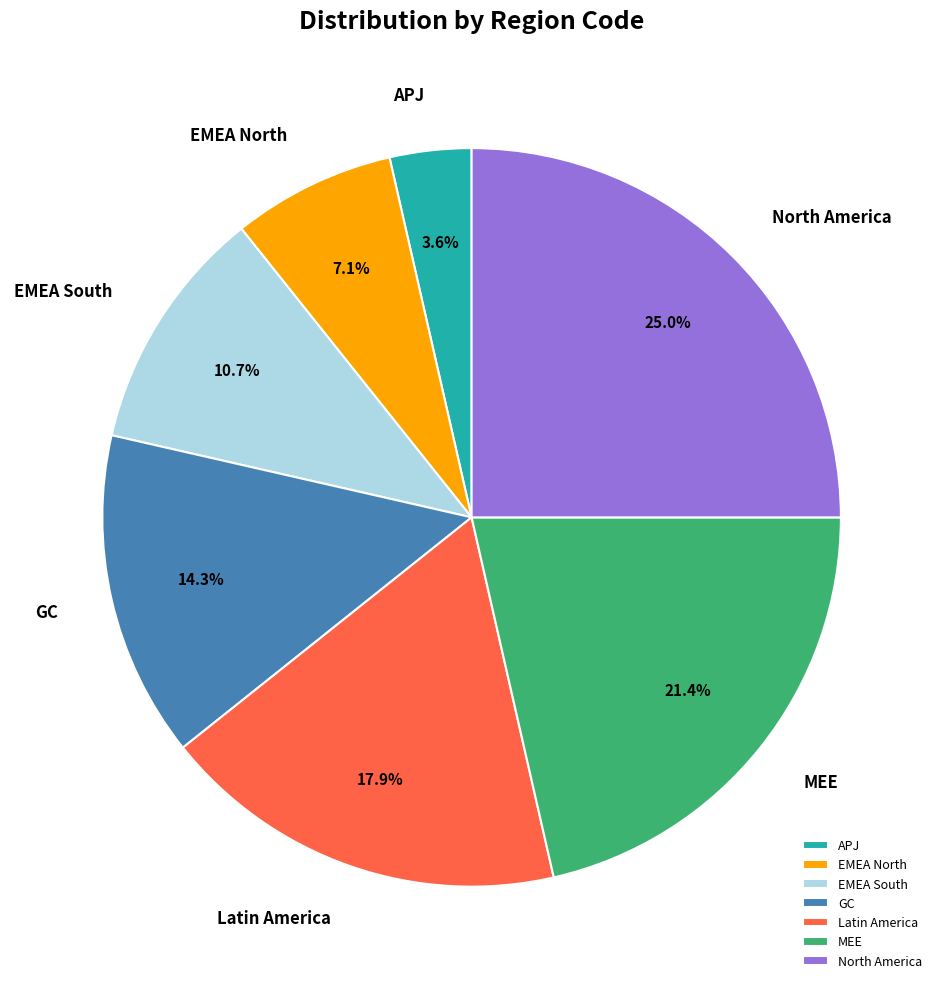

Is EMEA South the majority of the pie?

No